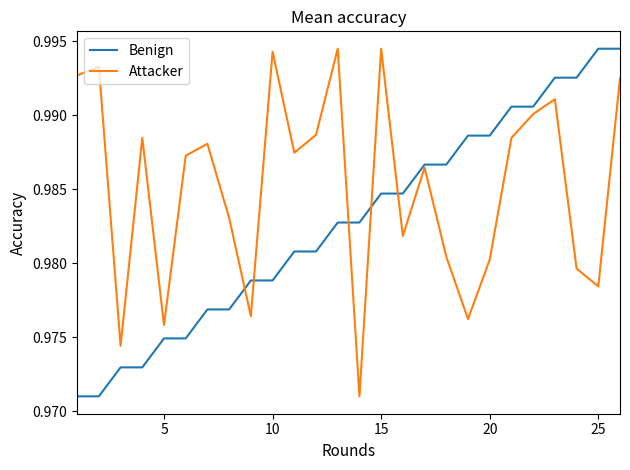

List the series in order of their overall mean, lowest first.

Benign, Attacker